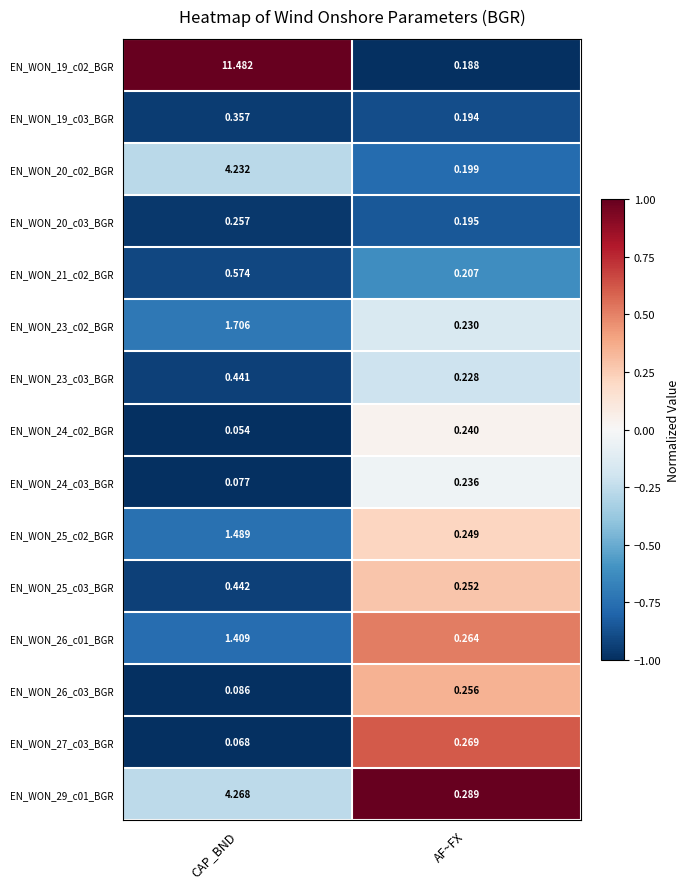

At which category is the sum across all series the highest?

CAP_BND